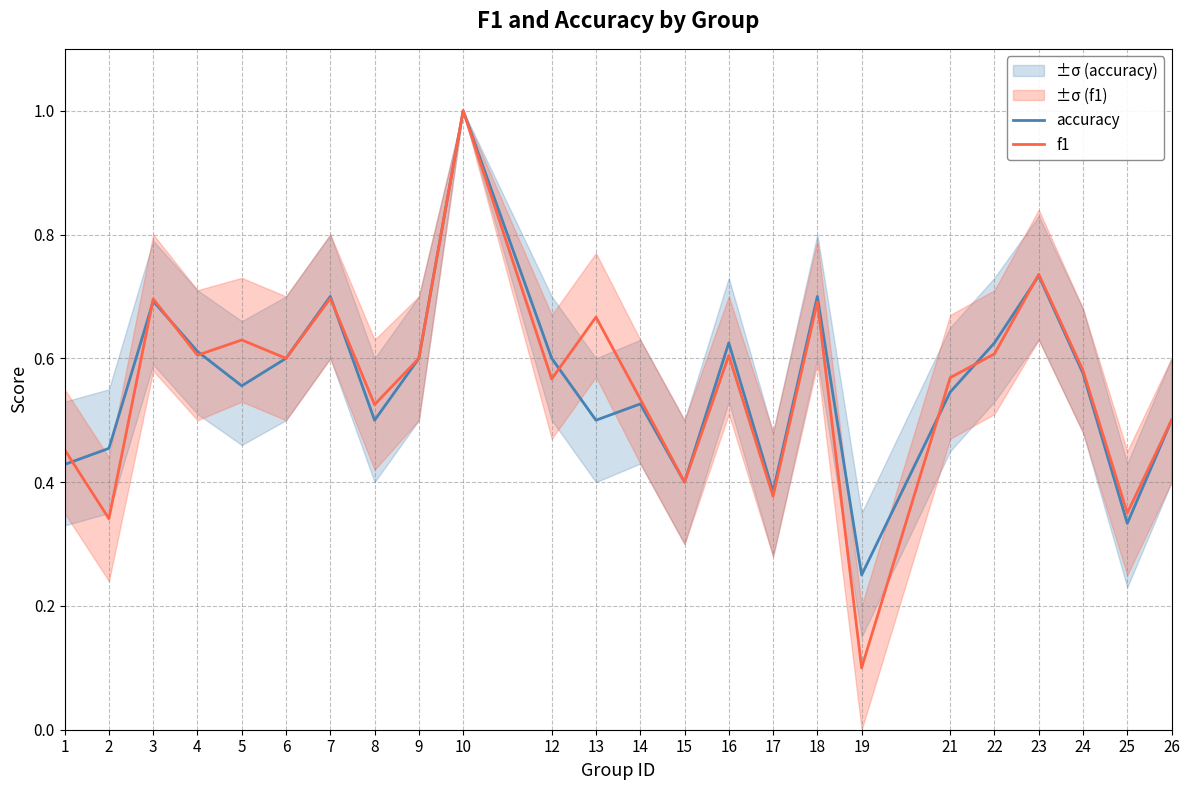

At which label does f1 reach its peak?

10